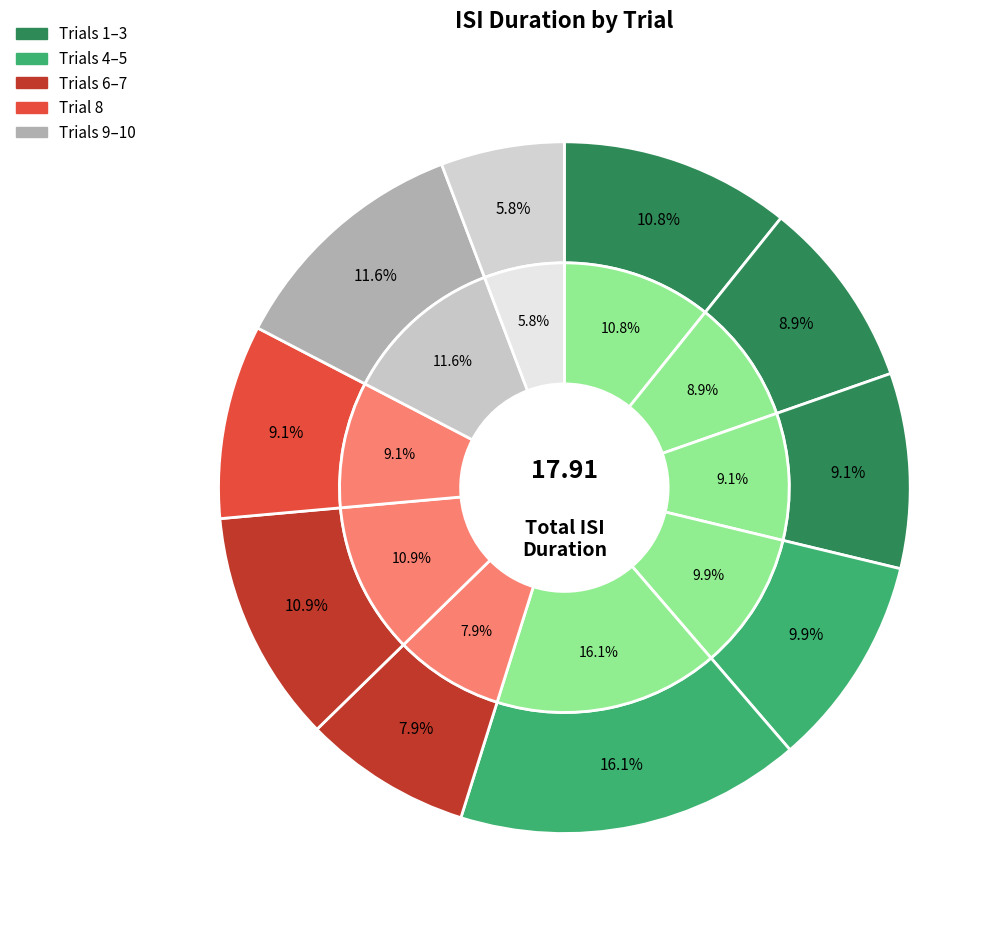

Rank the categories by value from highest to lowest.

5, 9, 7, 1, 4, 3, 8, 2, 6, 10